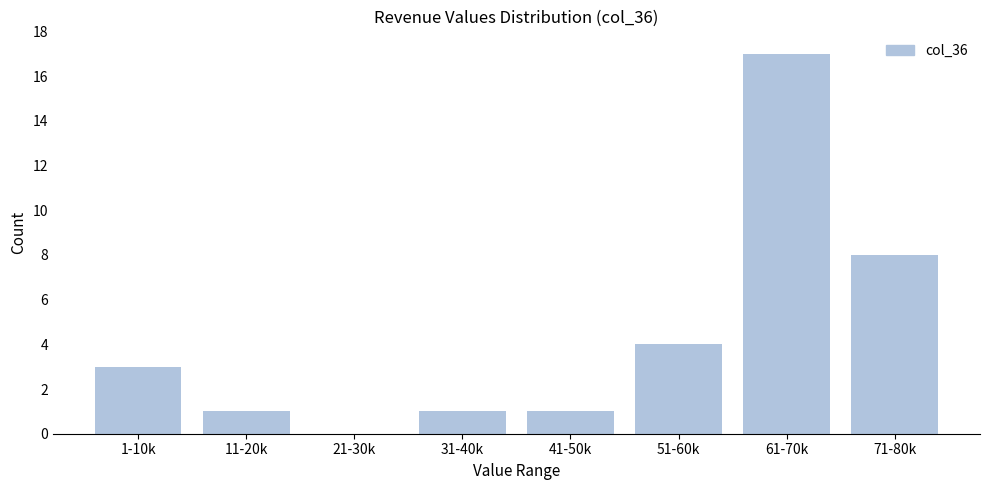

Reading right to left, extract all data points from this chart.

71-80k=8	61-70k=17	51-60k=4	41-50k=1	31-40k=1	21-30k=0	11-20k=1	1-10k=3